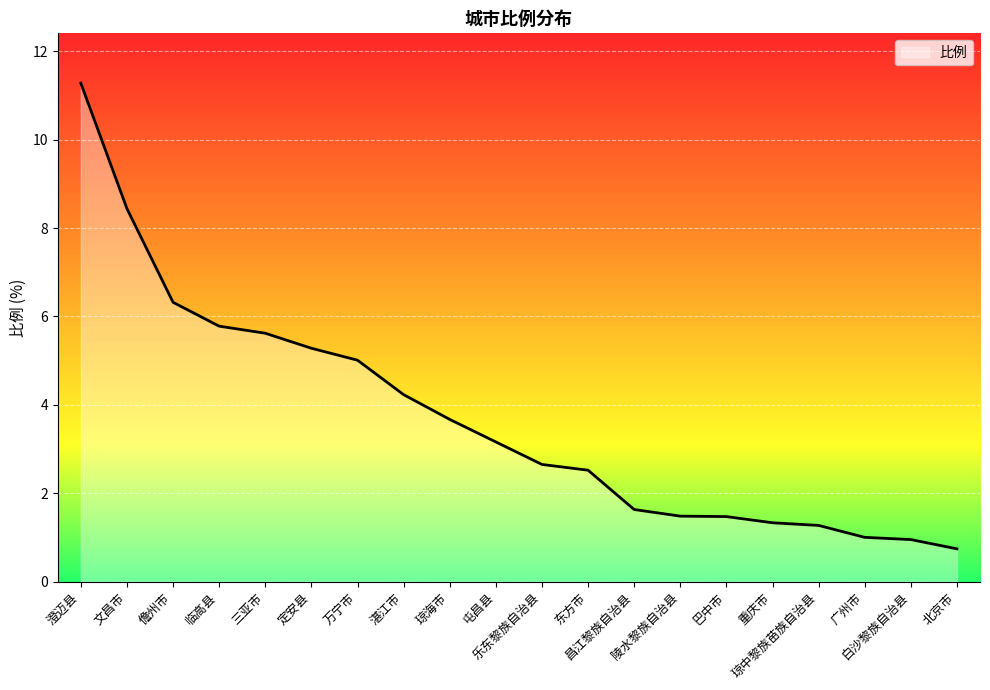

Does the chart display data point markers on the line(s)?

No